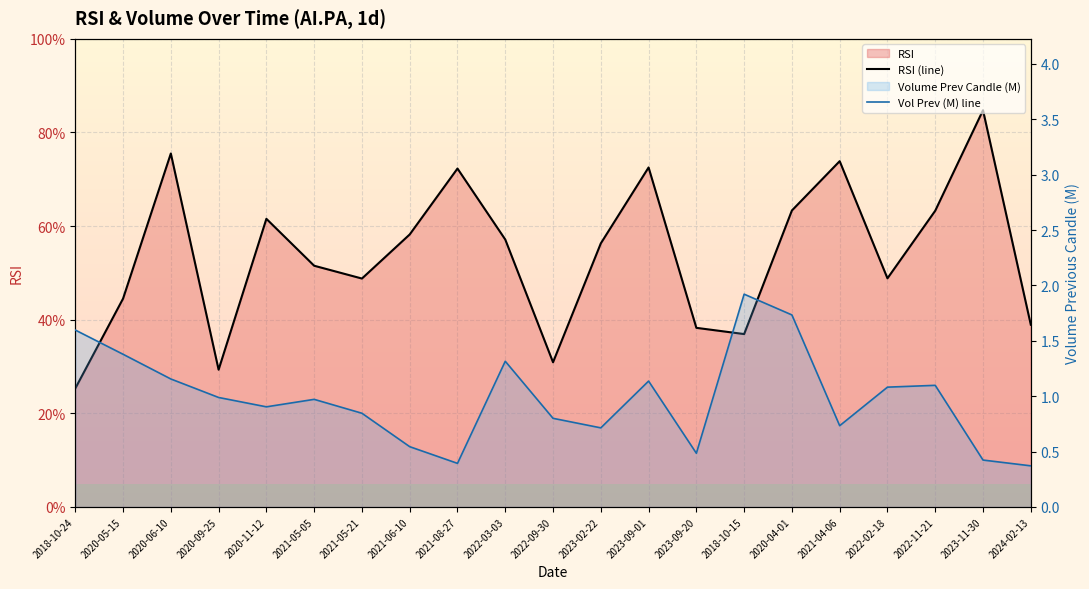

Rank the series by their maximum value, from highest to lowest.

RSI (line), Vol Prev (M) line